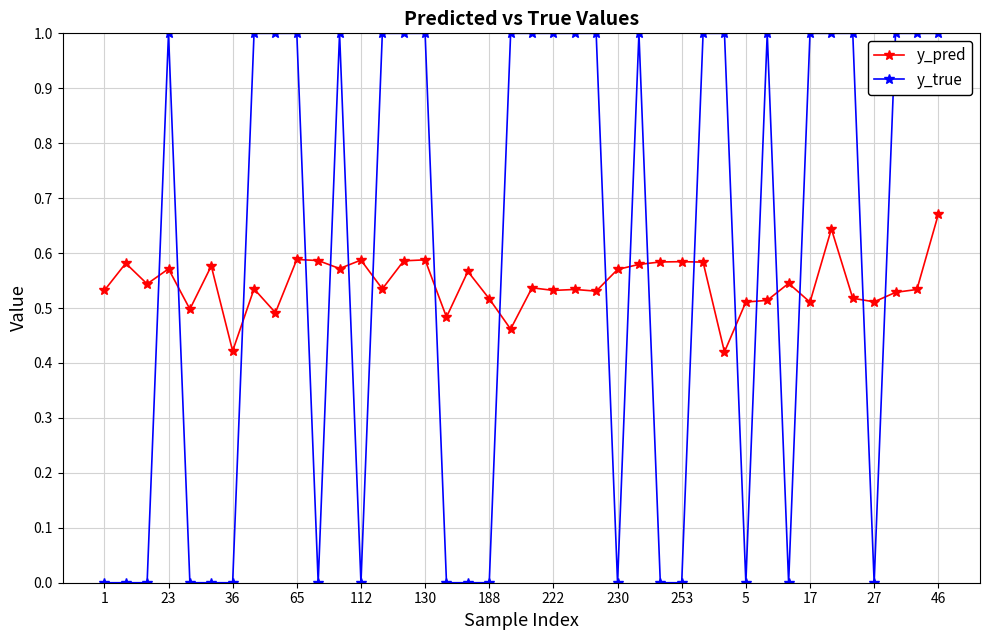

After their last crossing, which series has the higher values: y_pred or y_true?

y_true